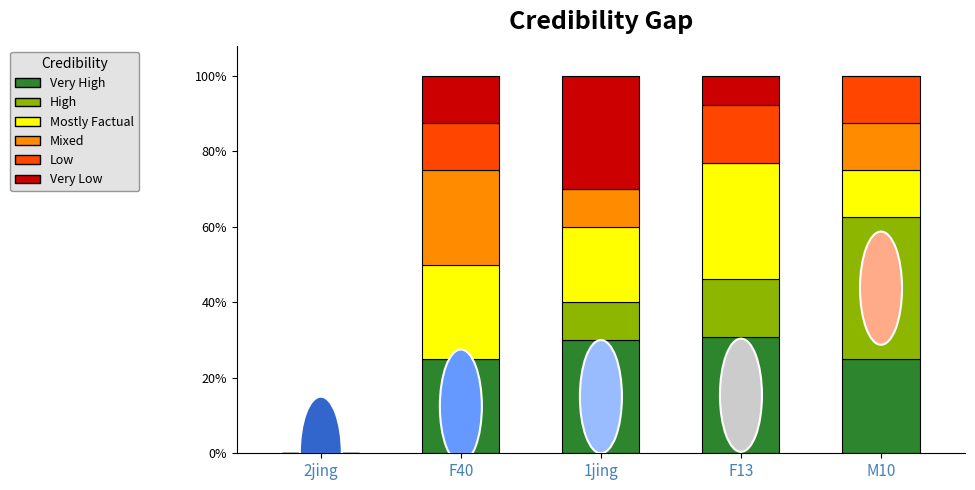

The value of Mostly Factual at 2jing is 0.1. True or false?

False